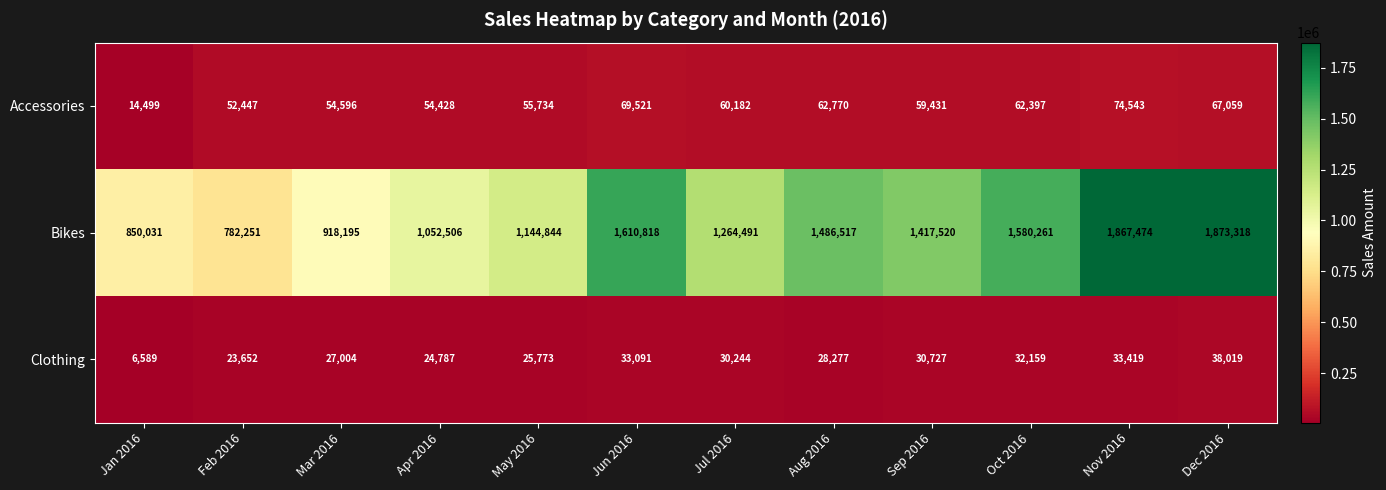

List the labels in order of Accessories value, smallest first.

Jan 2016, Feb 2016, Apr 2016, Mar 2016, May 2016, Sep 2016, Jul 2016, Oct 2016, Aug 2016, Dec 2016, Jun 2016, Nov 2016